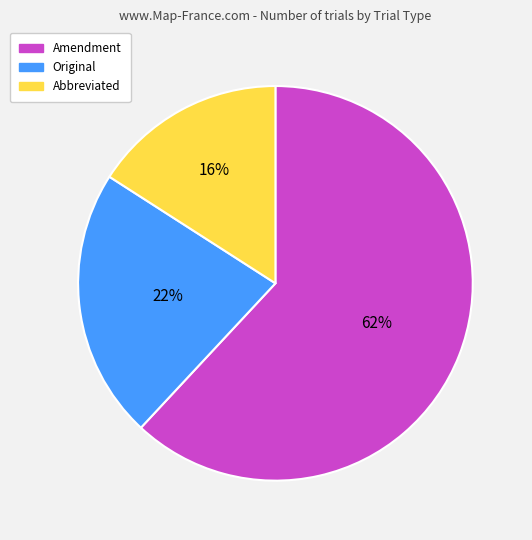

Is it true that Abbreviated is 7% of the pie?

False